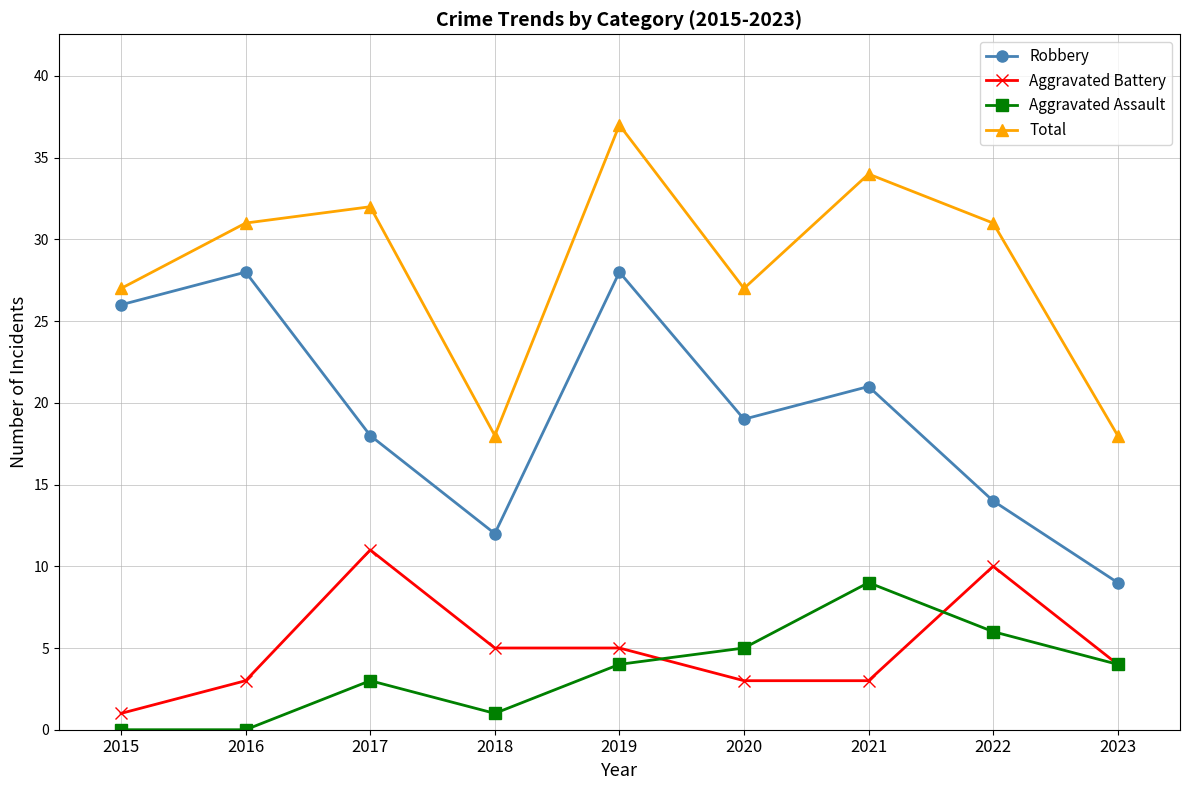

Which category has the highest value across all series?

2019